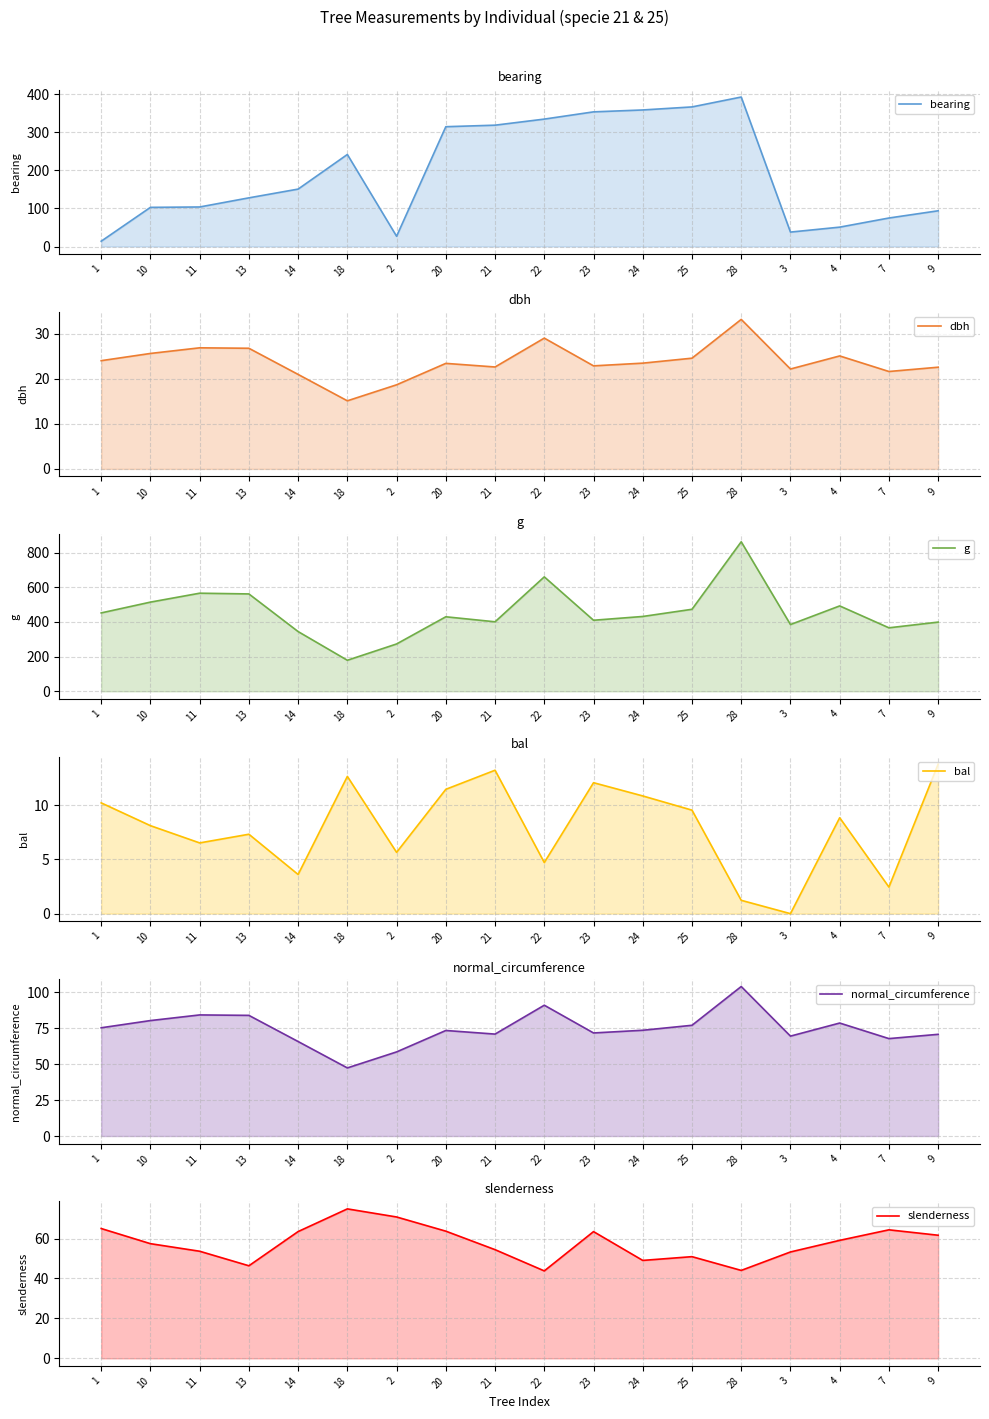

Reading left to right, extract all data points from this chart.

bearing: 14.0	103.0	104.0	128.0	151.0	242.0	27.0	315.0	319.0	335.0	354.0	359.0	367.0	393.0	38.0	51.0	75.0	94.0
dbh: 24.0	25.6	26.9	26.8	20.9	15.1	18.6	23.4	22.6	29.0	22.9	23.4	24.6	33.1	22.1	25.1	21.6	22.6
g: 452.4	514.7	566.2	562.0	344.7	179.1	273.2	430.1	401.1	660.5	410.1	431.9	473.4	863.1	385.3	492.8	366.4	399.4
bal: 10.2	8.1	6.5	7.3	3.6	12.7	5.7	11.5	13.2	4.7	12.1	10.8	9.5	1.2	0.0	8.8	2.5	13.8
normal_circumference: 75.4	80.4	84.3	84.0	65.8	47.4	58.6	73.5	71.0	91.1	71.8	73.7	77.1	104.1	69.6	78.7	67.9	70.8
slenderness: 65.0	57.4	53.6	46.4	63.5	74.8	70.8	63.7	54.4	43.8	63.5	49.0	50.9	44.0	53.3	59.1	64.3	61.6